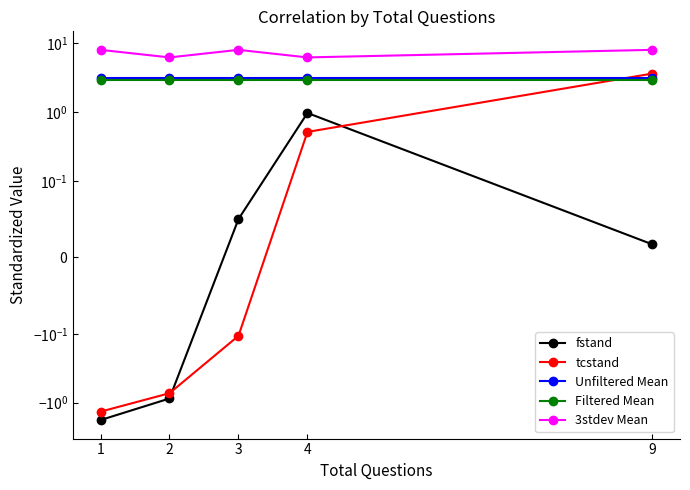

The Filtered Mean series shows 4.6 at 2. True or false?

False